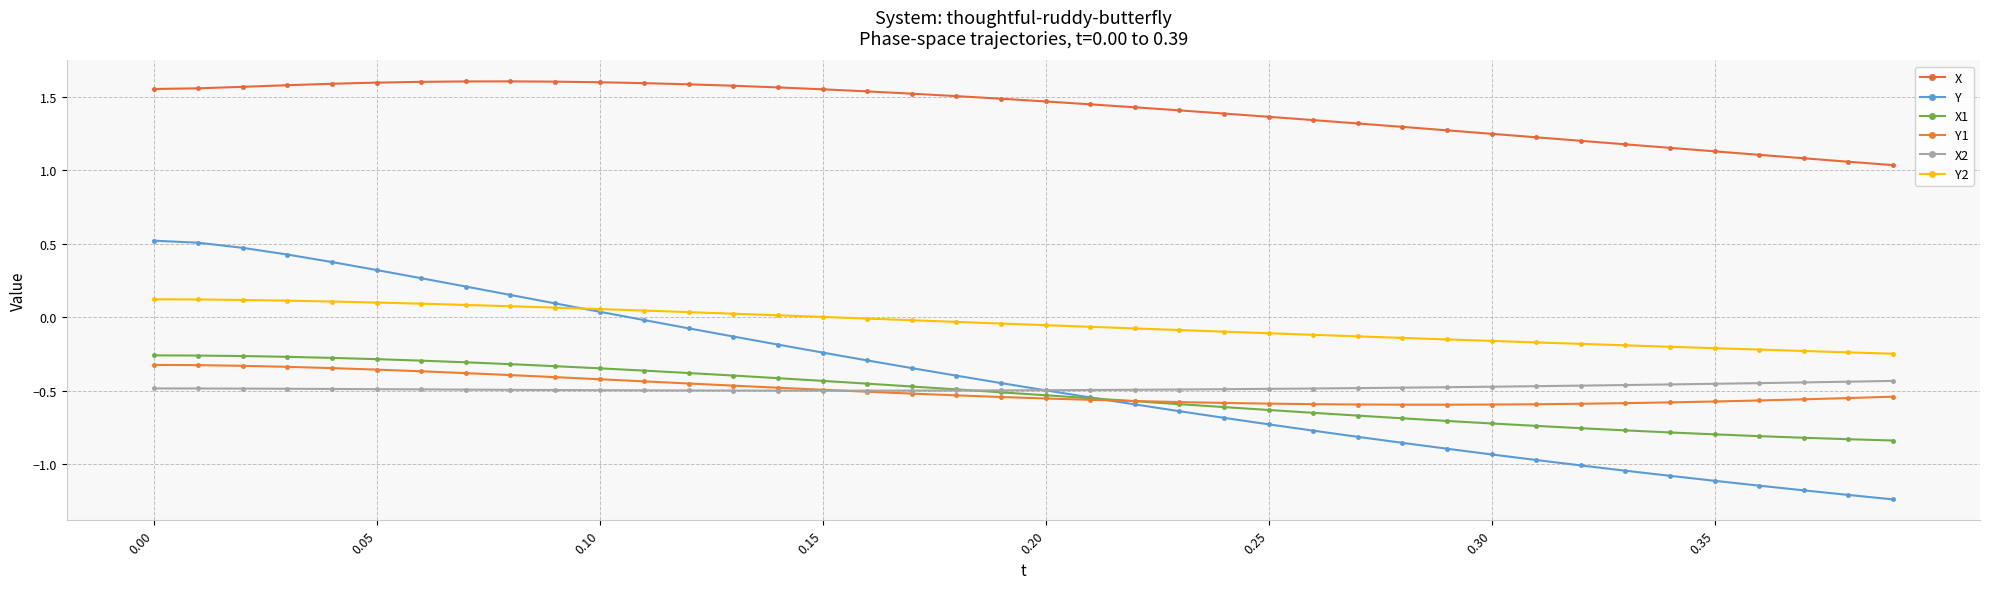

True or false: Y2 and X intersect in this chart.

False